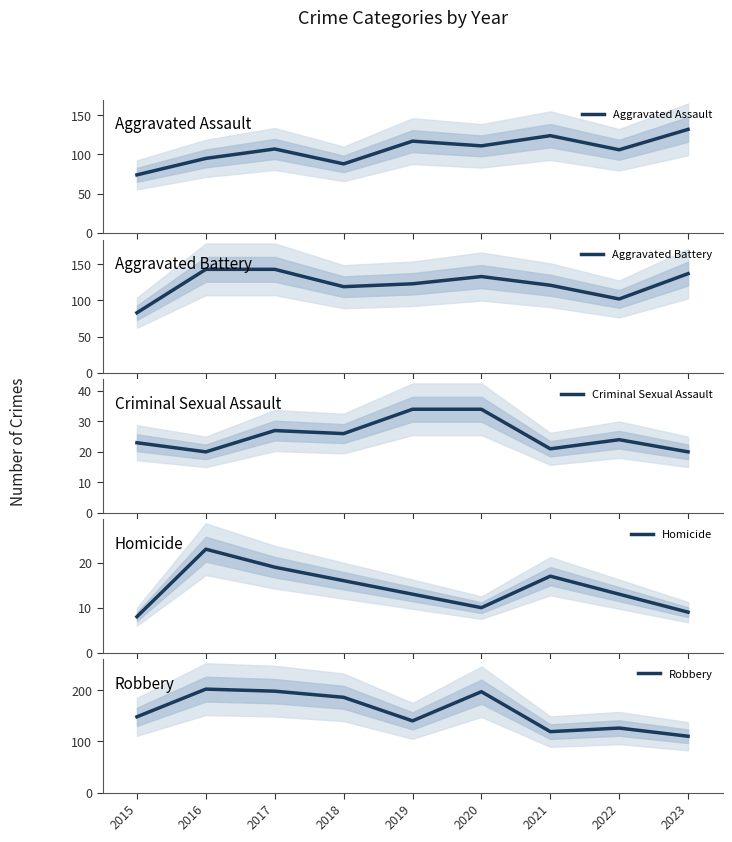

The value of Robbery at 2022 is 76. True or false?

False